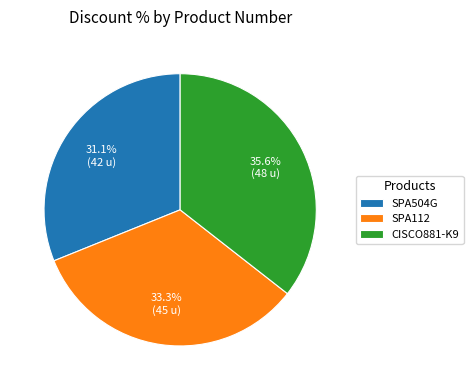

What is the total percentage of CISCO881-K9 and SPA112?

68.9%